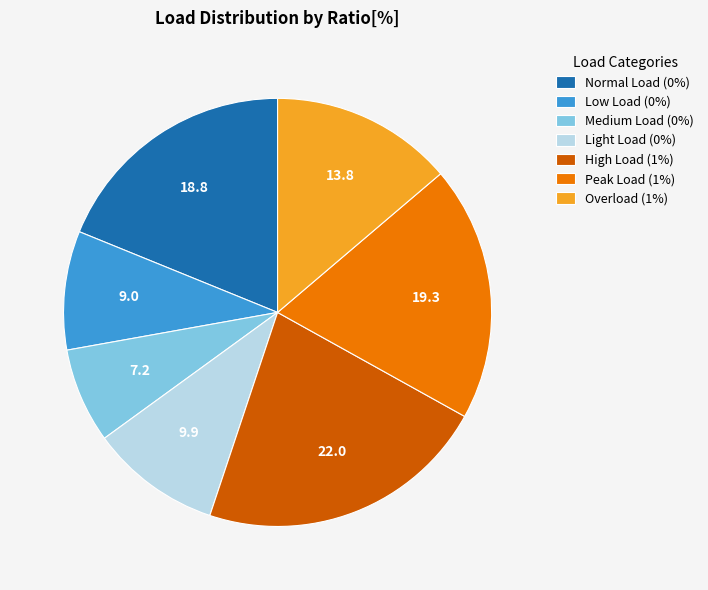

Approximately how many times larger is the value at Light Load (0%) compared to Medium Load (0%)?

1.4